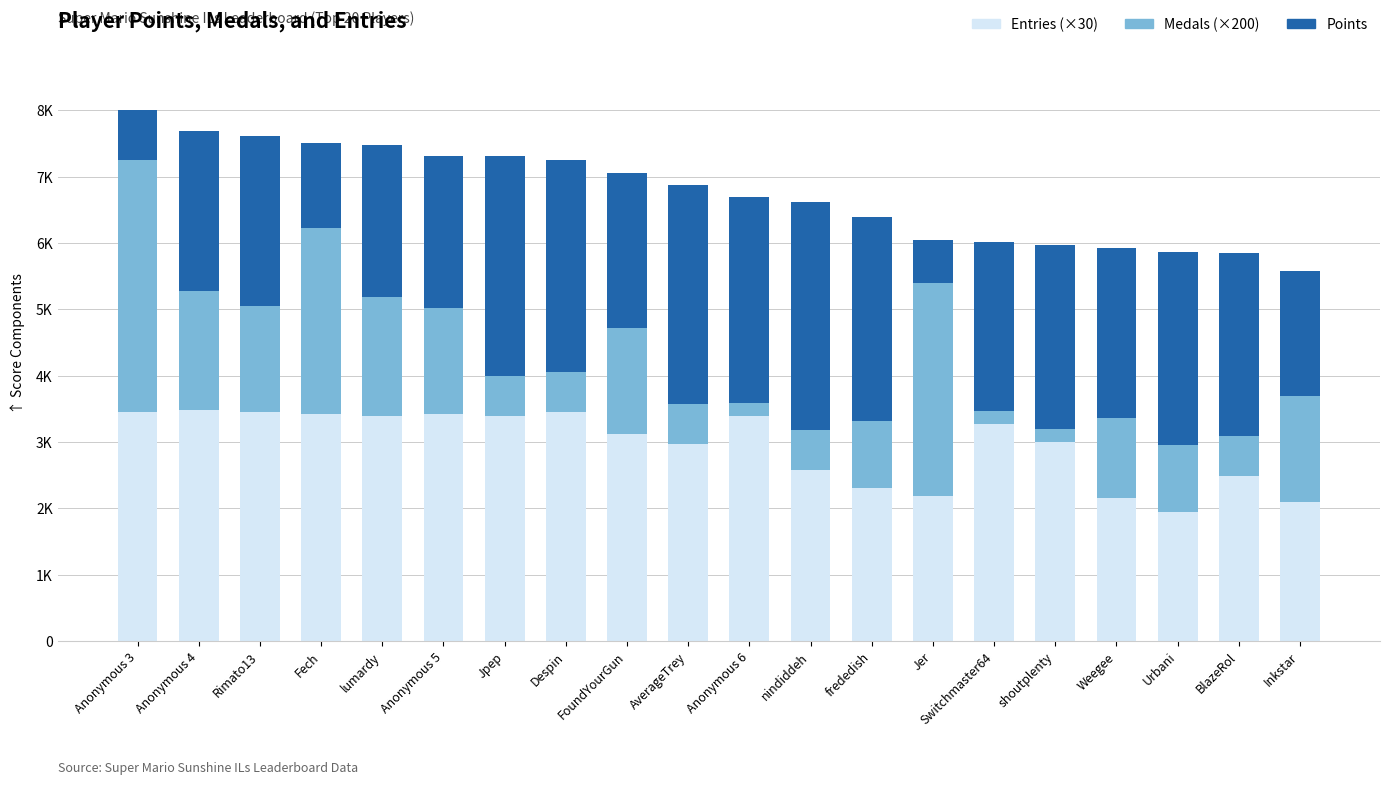

The Points series shows 3443 at nindiddeh. True or false?

True